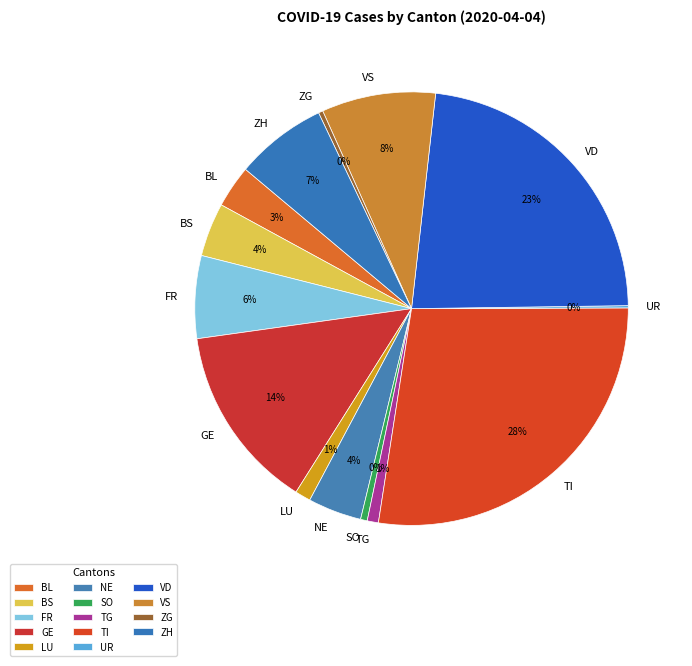

Do BS and ZG together represent more than half of the pie?

No